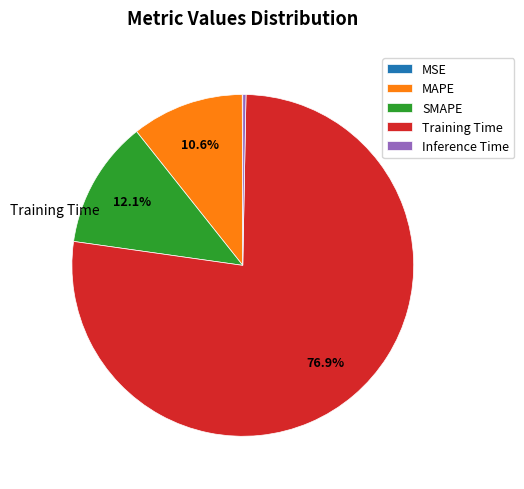

Is there any slice that represents more than half of the pie?

Yes